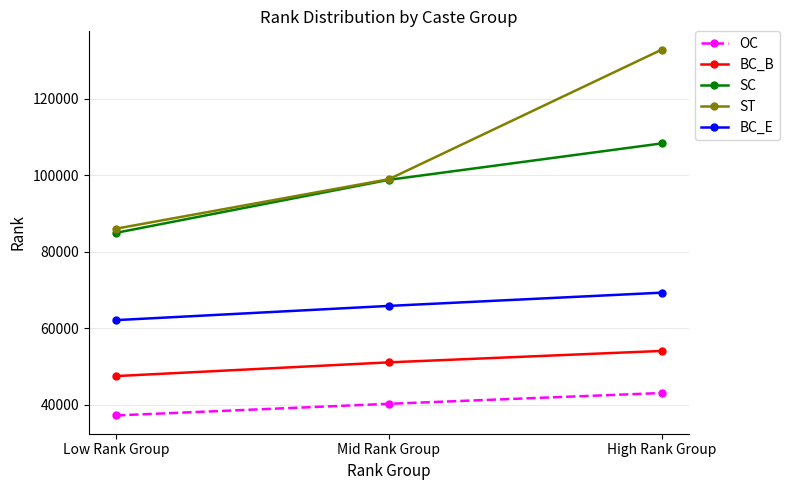

What are all the series names shown in the legend?

OC, BC_B, SC, ST, BC_E